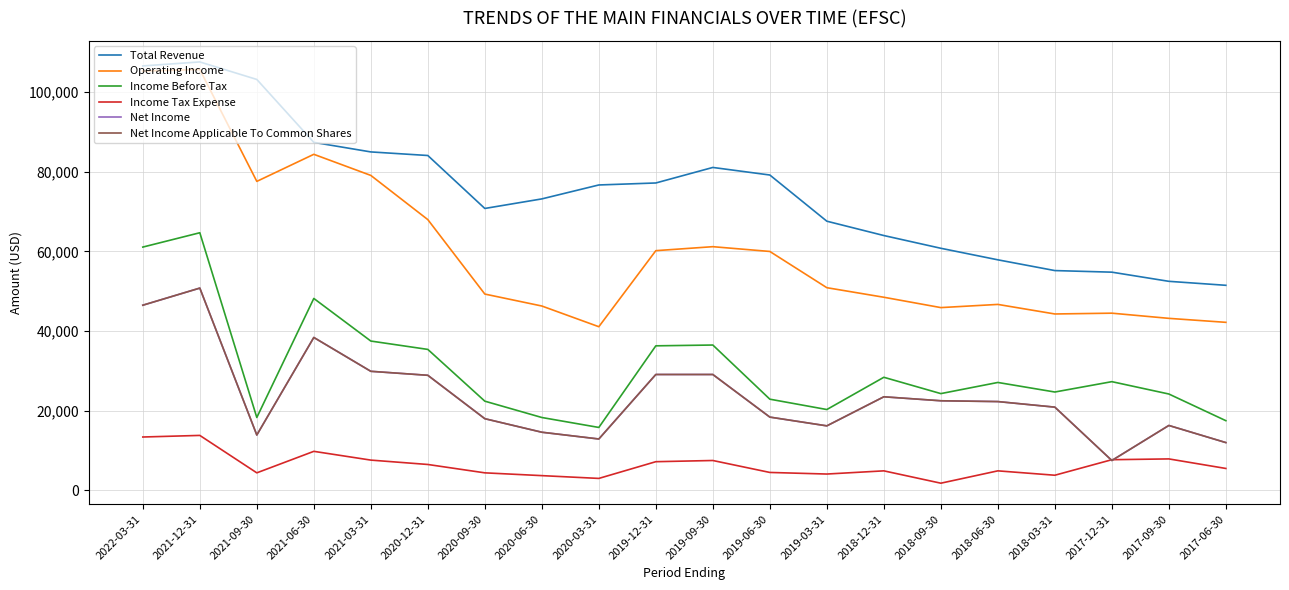

Which series has the widest spread of values?

Operating Income